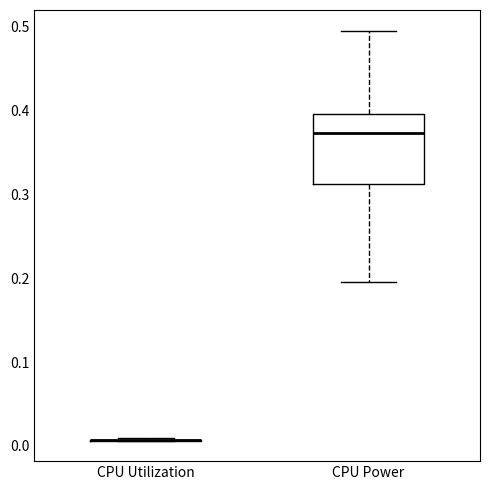

Reading left to right, read every box against the y-axis: the position of its median line, the range the box covers, and the ends of its whiskers. The values are not printed on the chart, so give them approximately, as read against the axis.

CPU Utilization: box collapsed to a line at 0.01, whiskers 0.01 to 0.01
CPU Power: median 0.37, box 0.31 to 0.40, whiskers 0.20 to 0.50